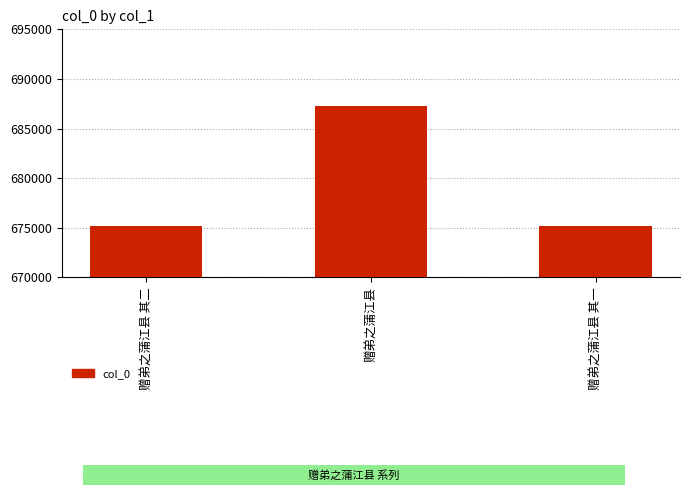

True or false: the data shows 1014354 at 赠弟之蒲江县.

False